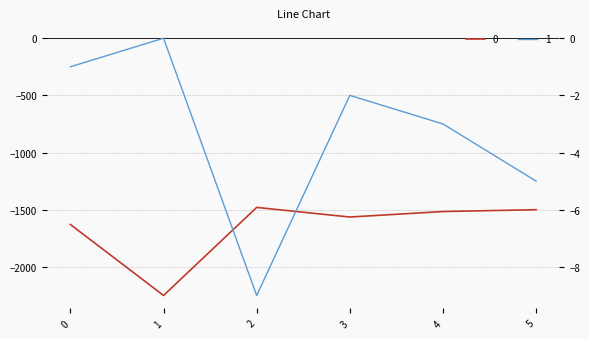

True or false: 1 and 0 intersect in this chart.

False